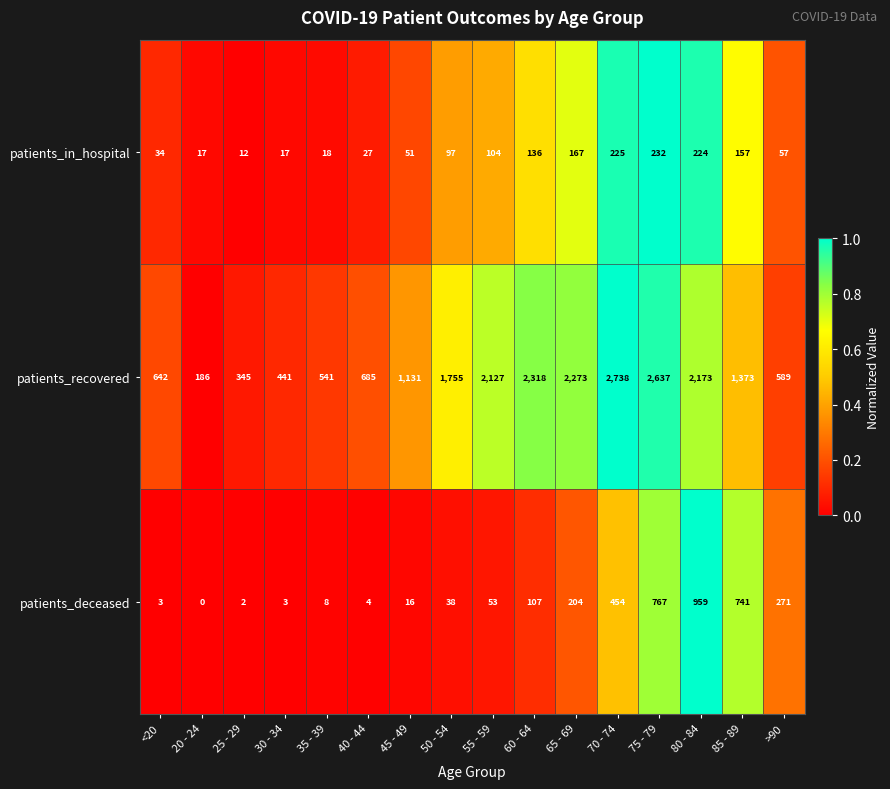

Which series changed the most between 55 - 59 and 80 - 84?

patients_deceased